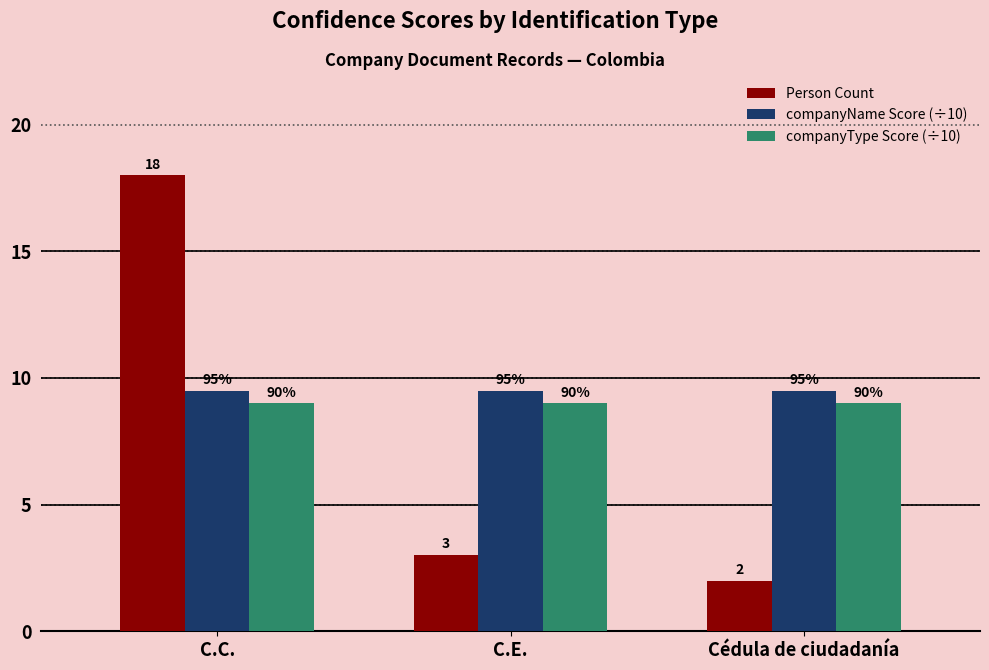

Which label corresponds to the smallest value in the chart?

Cédula de ciudadanía